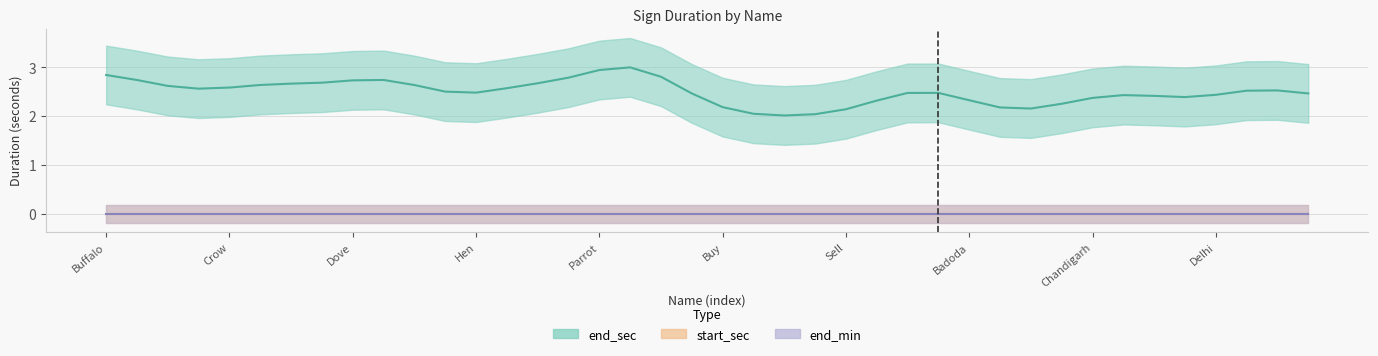

What is the label of the 3rd point from the right?

37